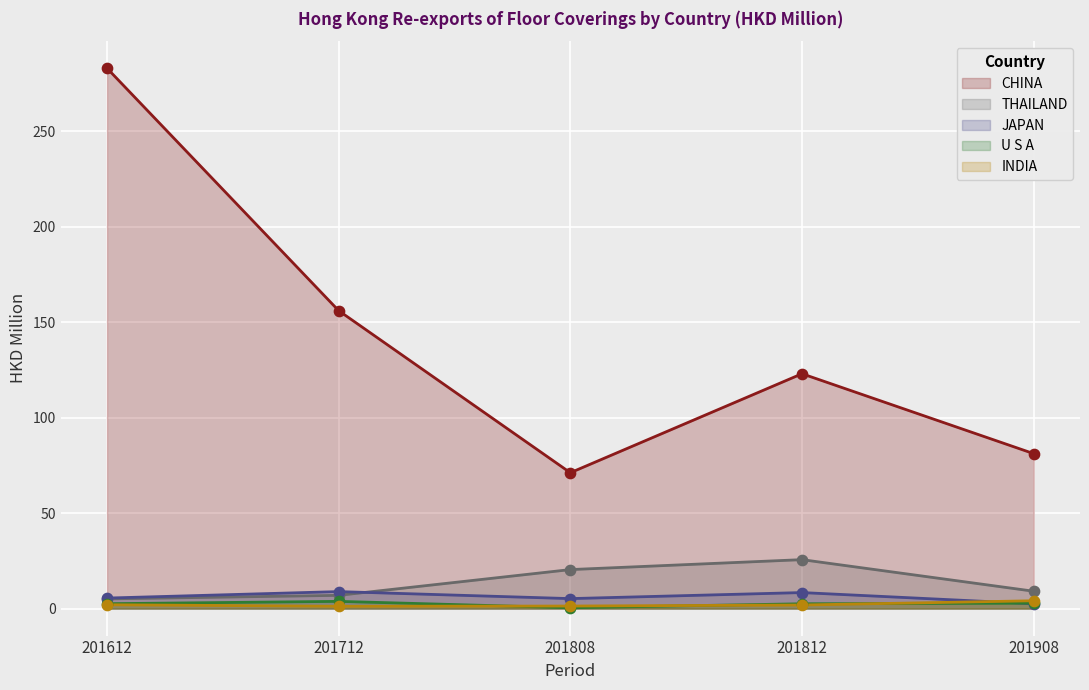

What are all the series names shown in the legend?

CHINA, THAILAND, JAPAN, U S A, INDIA